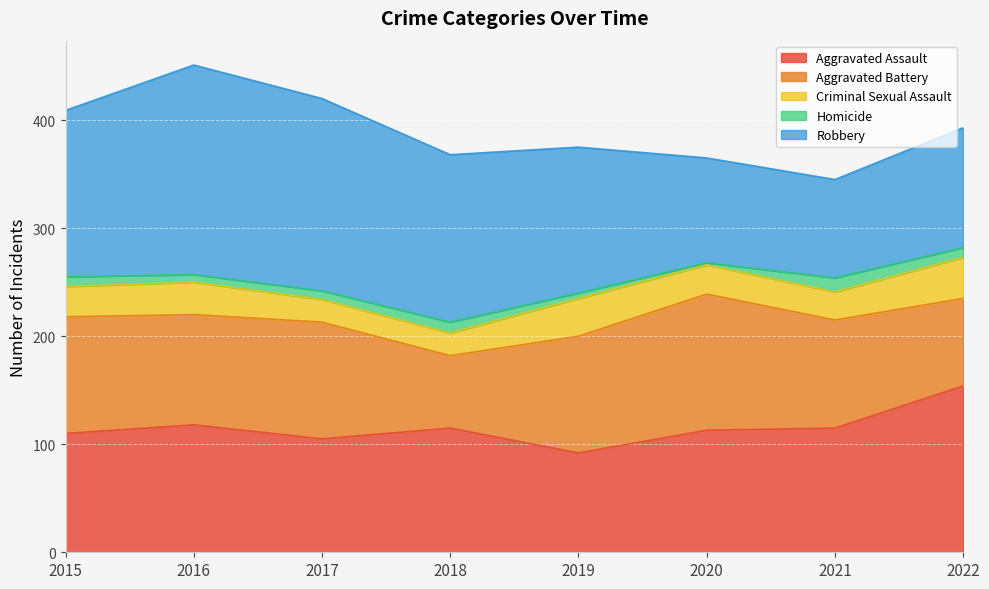

What is the difference between the Homicide values at 2017 and 2020?

6